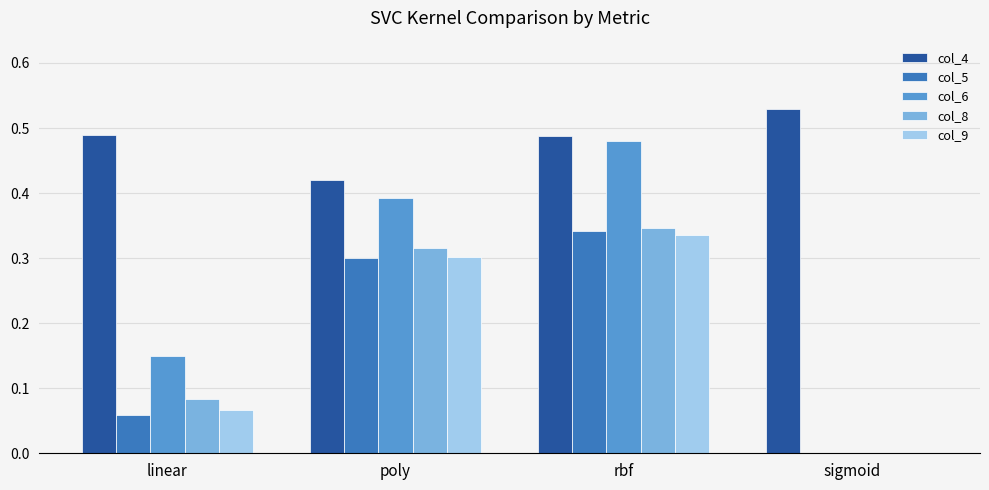

At which label does col_9 reach its peak?

rbf